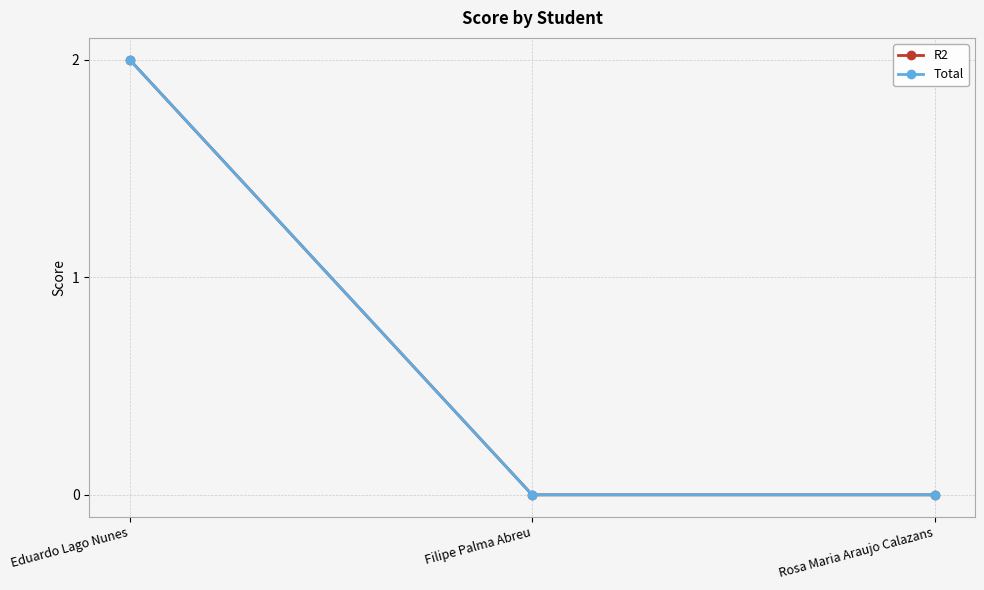

Does the chart have visible grid lines?

Yes